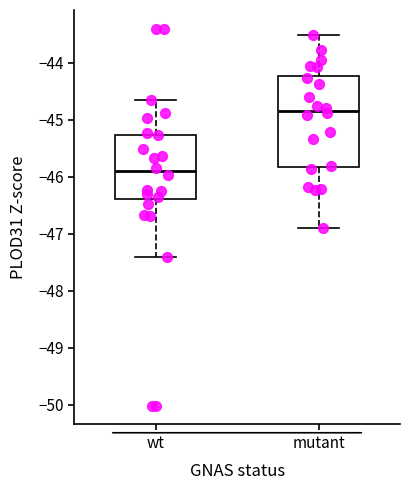

Reading left to right, transcribe this box plot: for each box, give where its median line is, the range the box spans, and where its two whiskers end, as read against the y-axis. The values are not printed on the chart, so give them approximately, as read against the axis.

wt: median -45.9, box -46.4 to -45.3, whiskers -47.4 to -44.6
mutant: median -44.8, box -45.8 to -44.2, whiskers -46.9 to -43.5